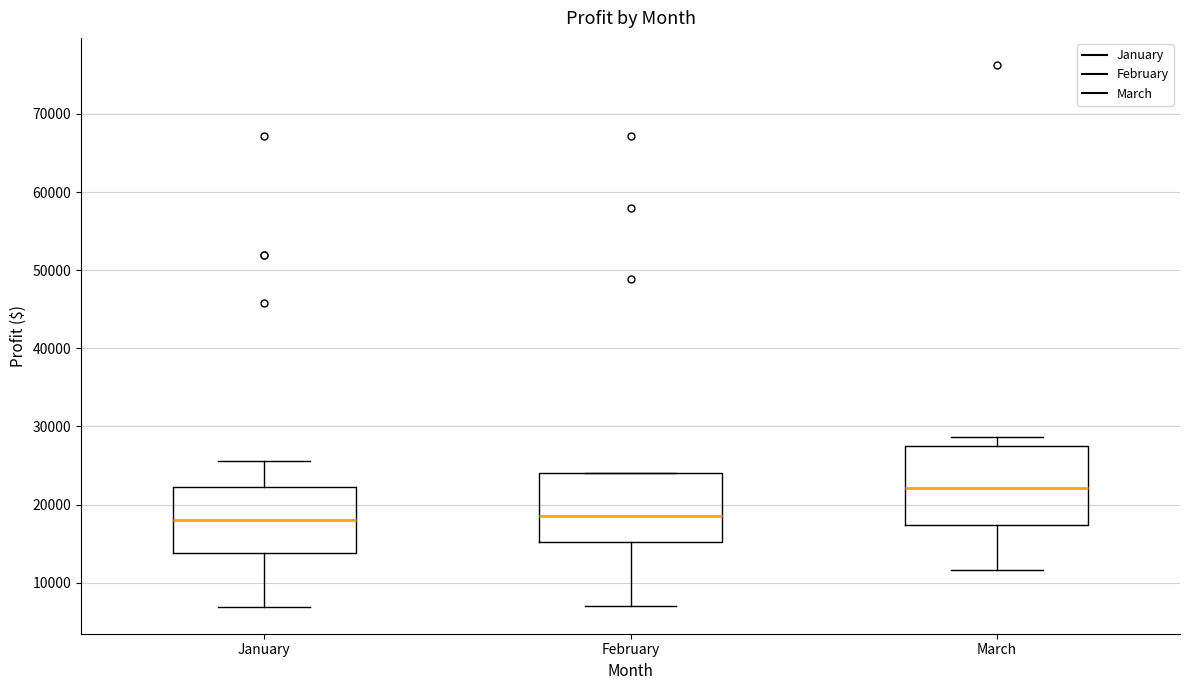

Which box is the tallest, from its lower edge to its upper edge?

March